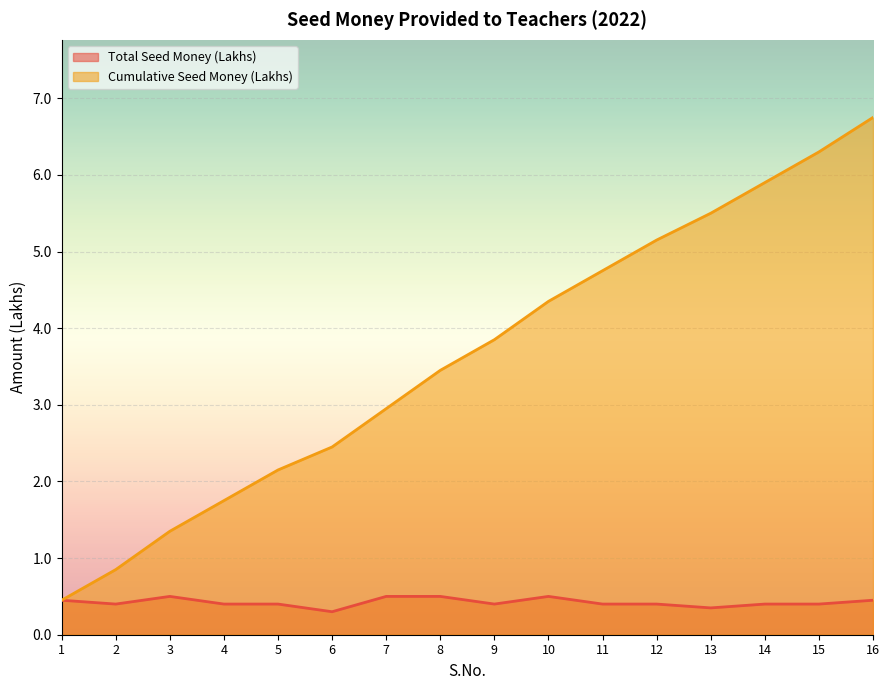

True or false: Total Seed Money (Lakhs) and Cumulative Seed Money (Lakhs) intersect in this chart.

False